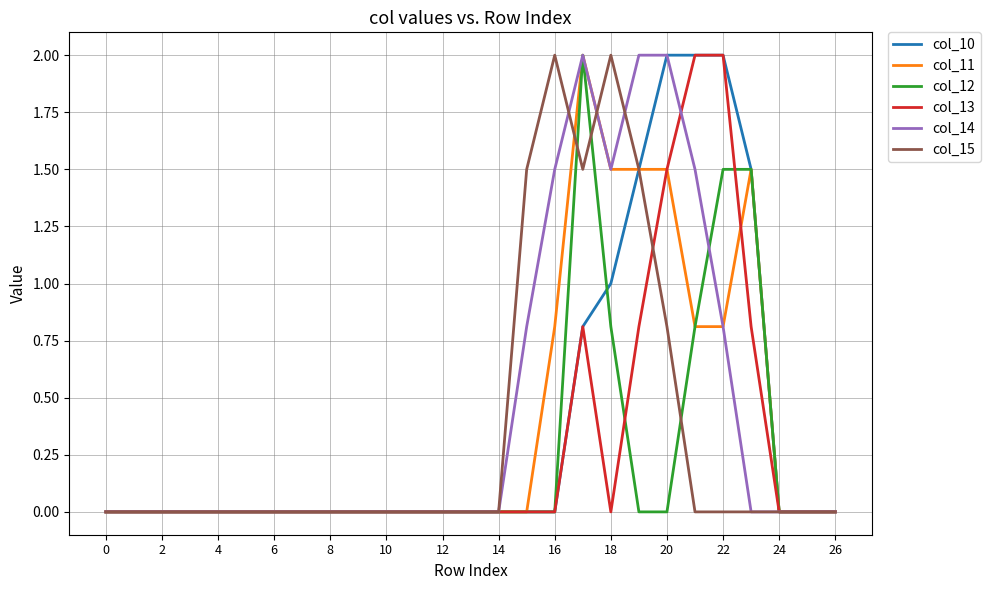

What is the maximum value shown in the chart?

2.0